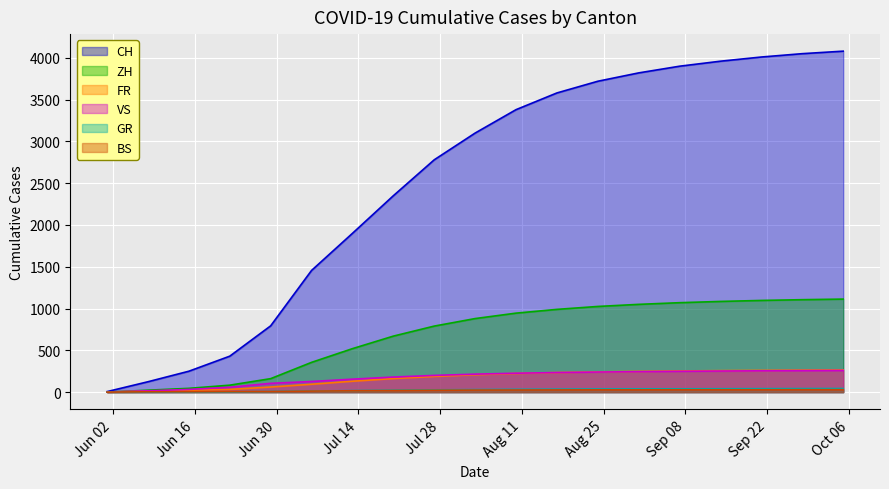

Is the value of ZH at 2020-08-24 greater than the value of BS at 2020-08-17?

Yes